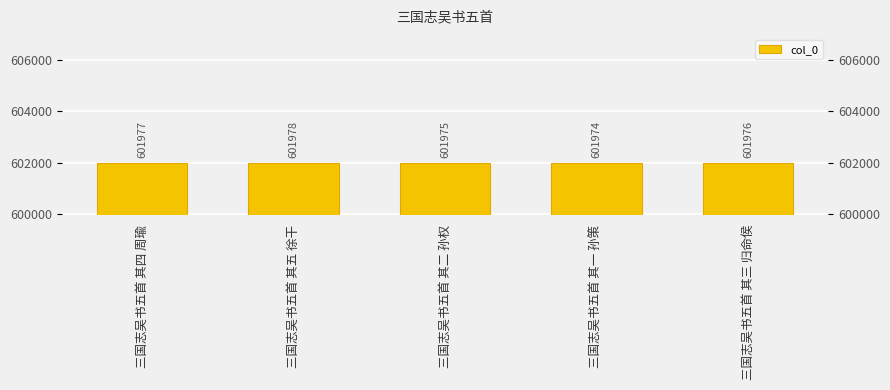

What is the maximum value shown in the chart?

601978